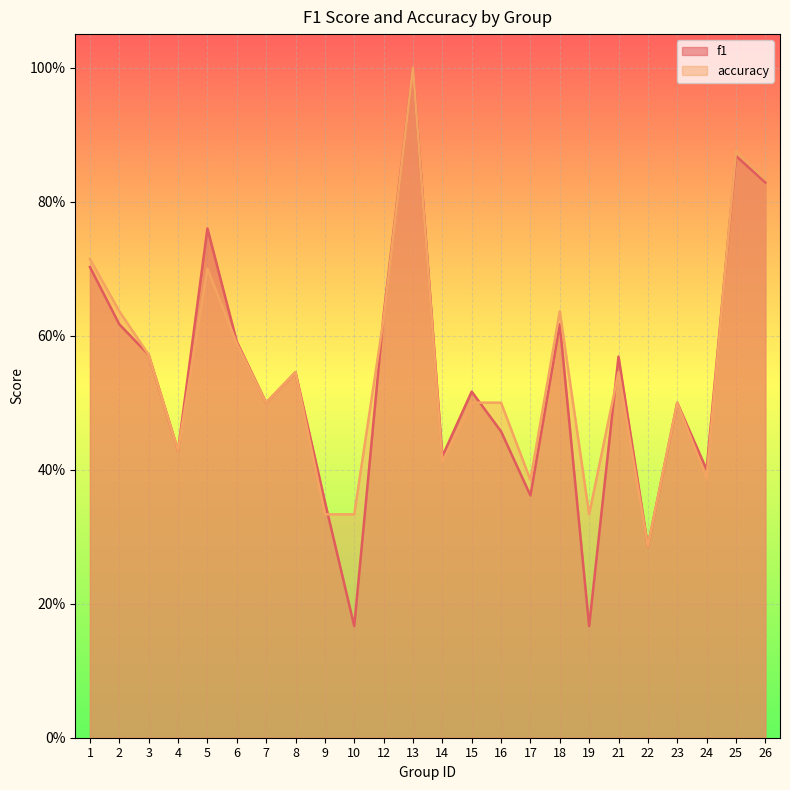

Where do accuracy and f1 first cross each other?

9 and 10